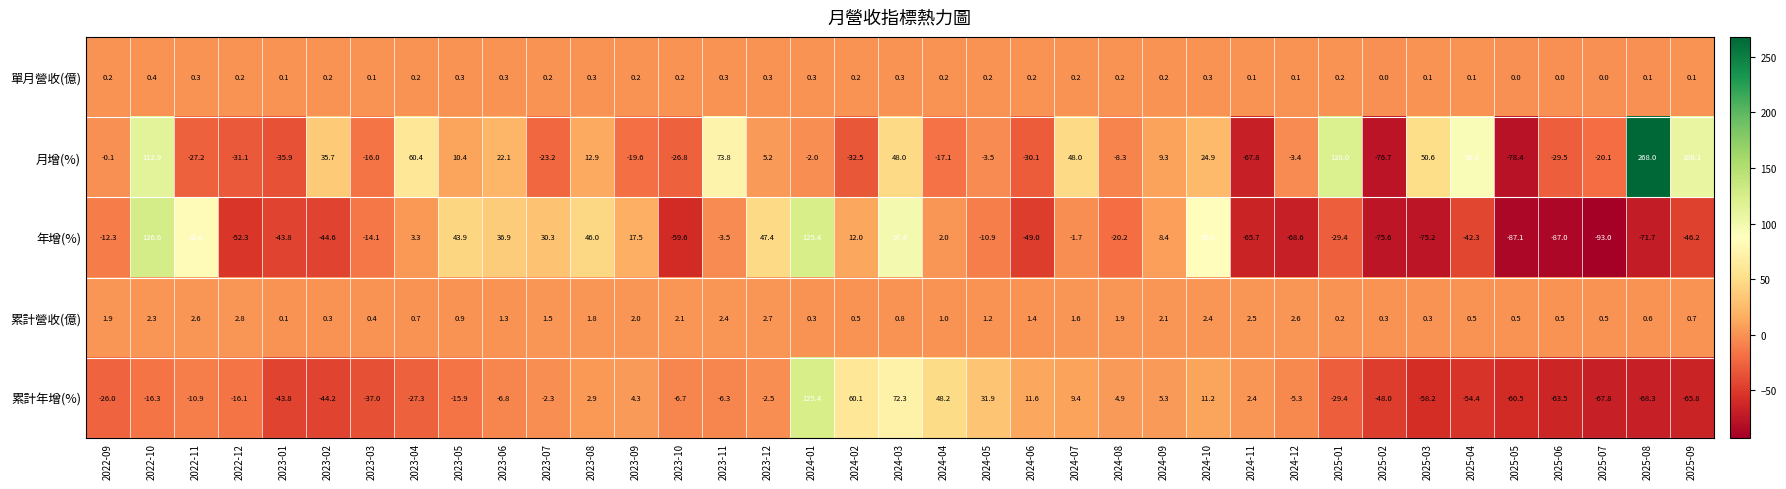

Rank the series by their maximum value, from highest to lowest.

月增(%), 年增(%), 累計年增(%), 累計營收(億), 單月營收(億)